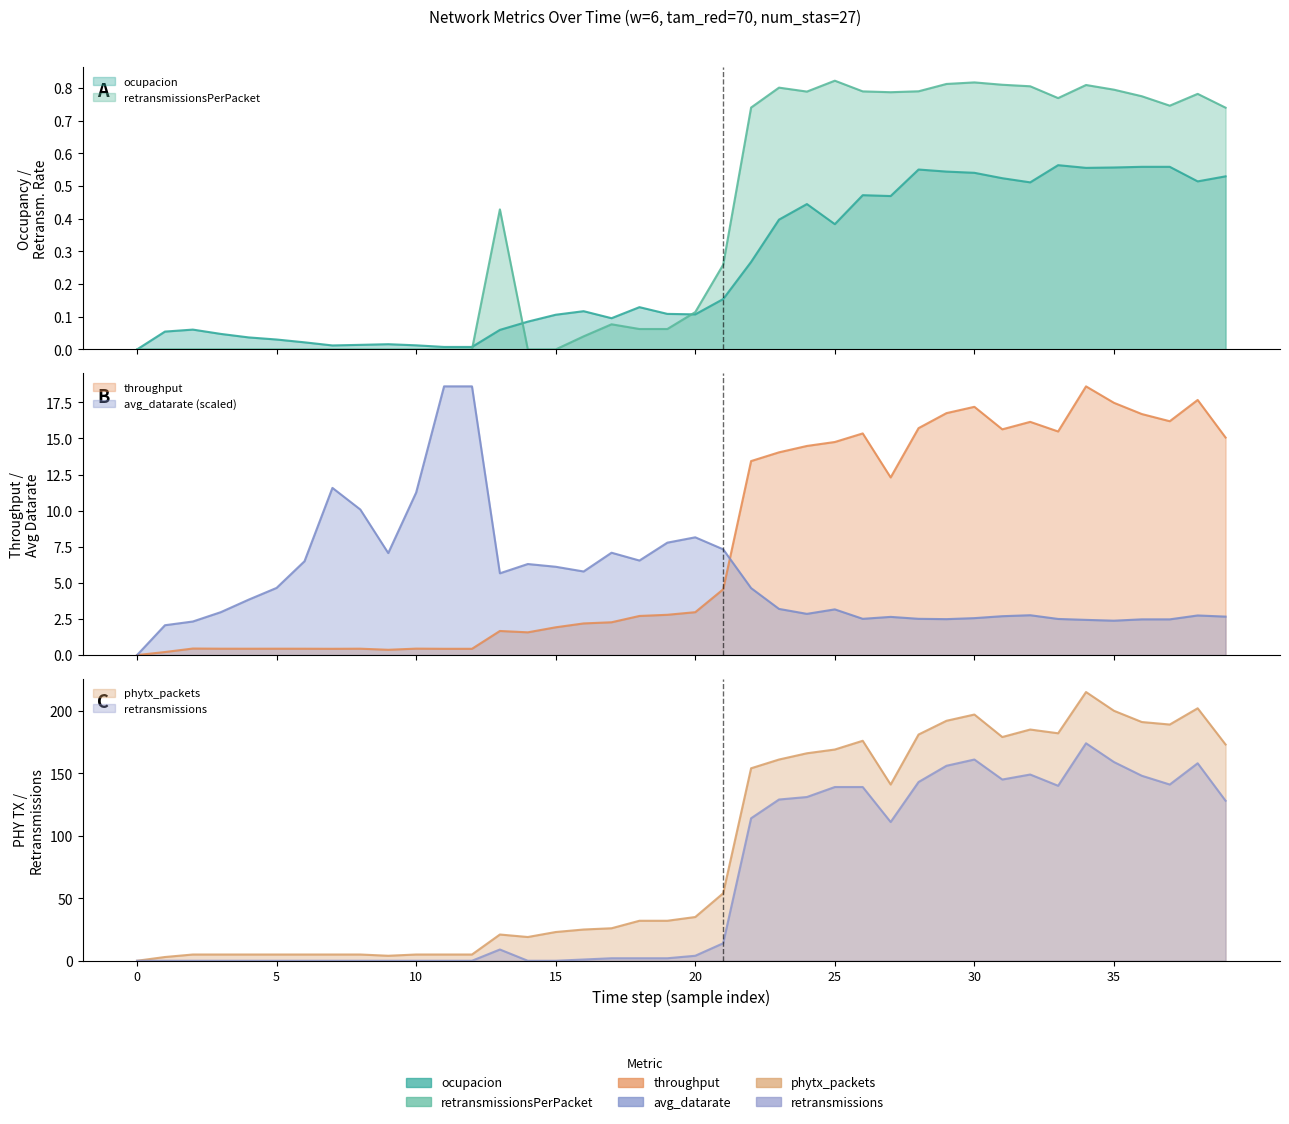

Is the value of ocupacion at 1 greater than the value of retransmissions at 32?

No